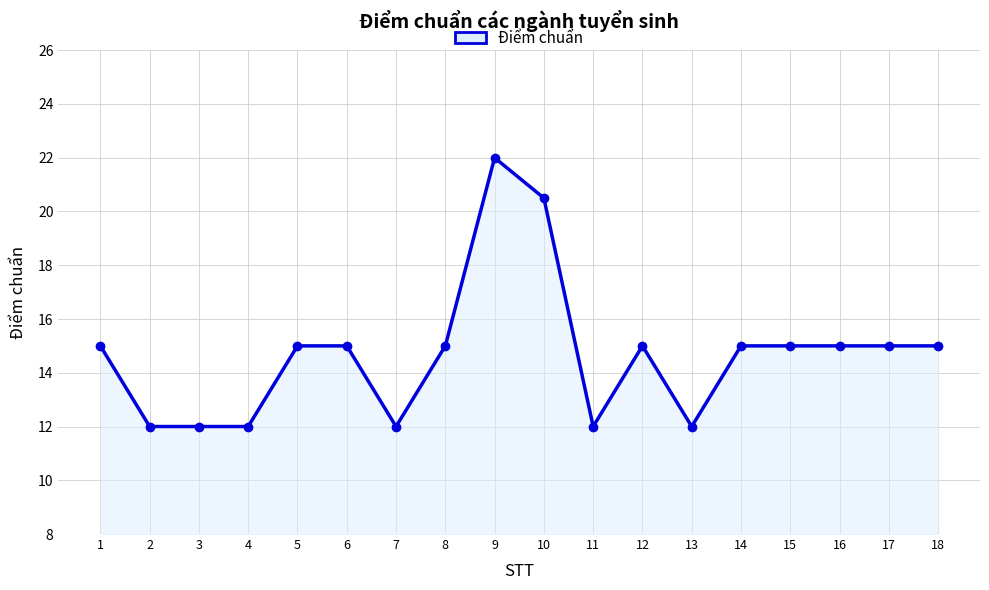

At which category does the chart reach its peak across all series?

9